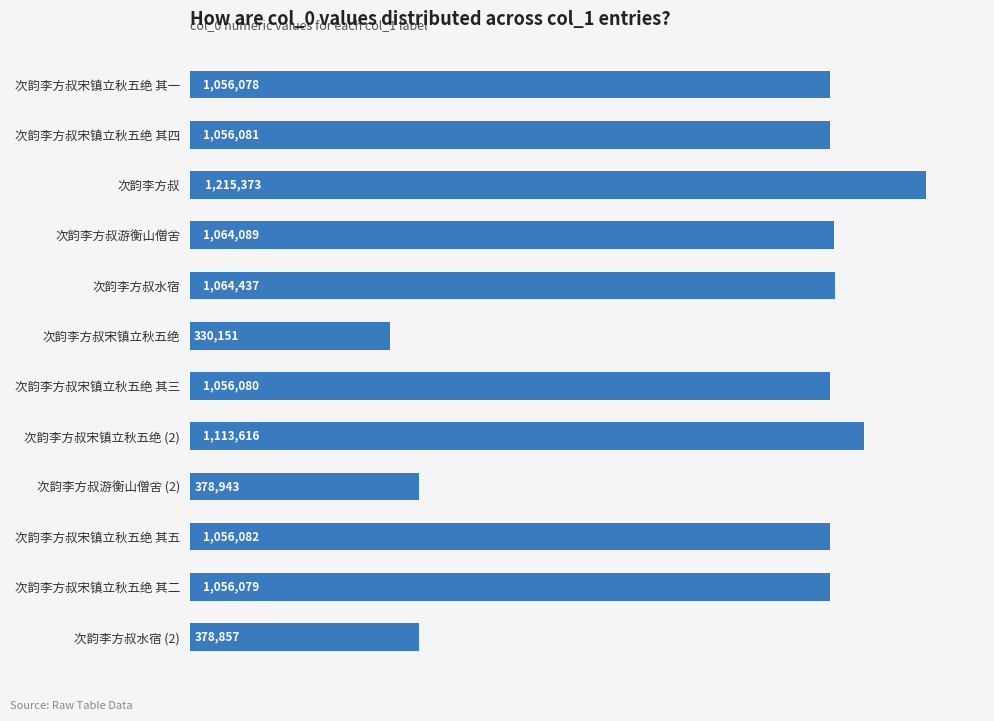

List the labels in order of value, largest first.

次韵李方叔, 次韵李方叔宋镇立秋五绝 (2), 次韵李方叔水宿, 次韵李方叔游衡山僧舍, 次韵李方叔宋镇立秋五绝 其五, 次韵李方叔宋镇立秋五绝 其四, 次韵李方叔宋镇立秋五绝 其三, 次韵李方叔宋镇立秋五绝 其二, 次韵李方叔宋镇立秋五绝 其一, 次韵李方叔游衡山僧舍 (2), 次韵李方叔水宿 (2), 次韵李方叔宋镇立秋五绝